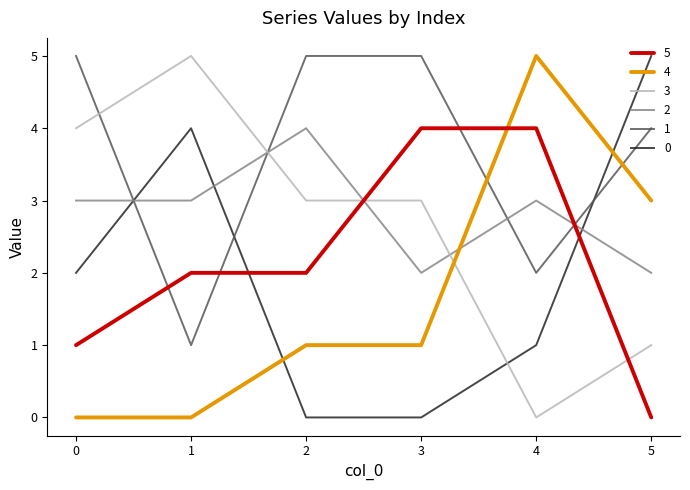

What is the greatest value displayed?

5